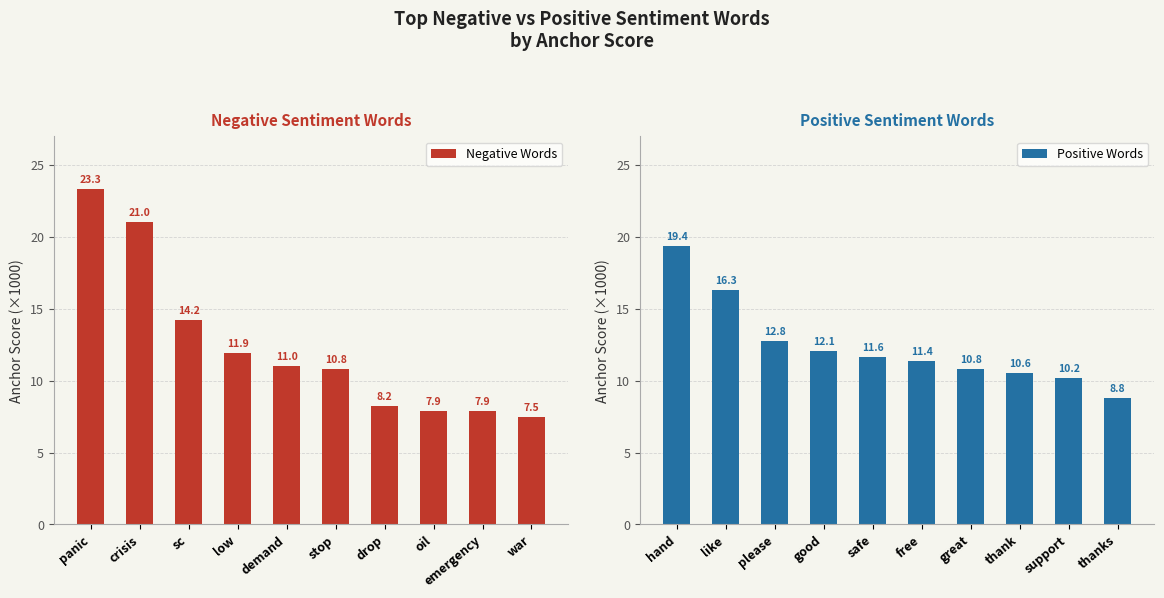

Rank the categories by Negative Words value from highest to lowest.

panic, crisis, sc, low, demand, stop, drop, oil, emergency, war